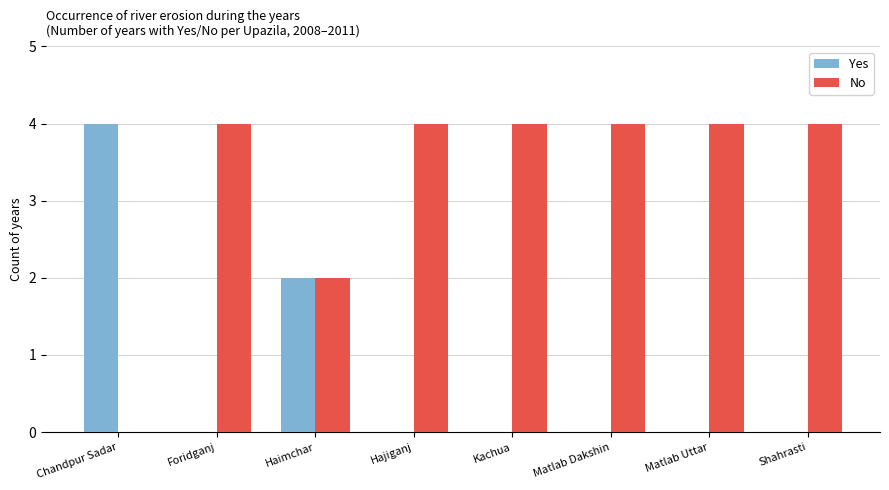

What is the average value of the No series?

3